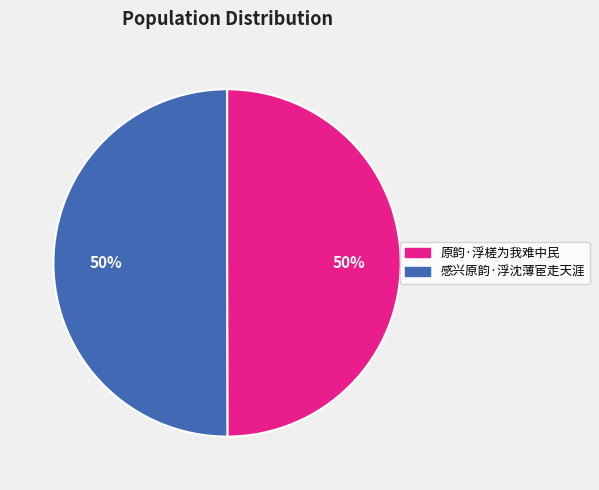

To the nearest percent, what percentage of the pie is 原韵·浮槎为我难中民?

50%